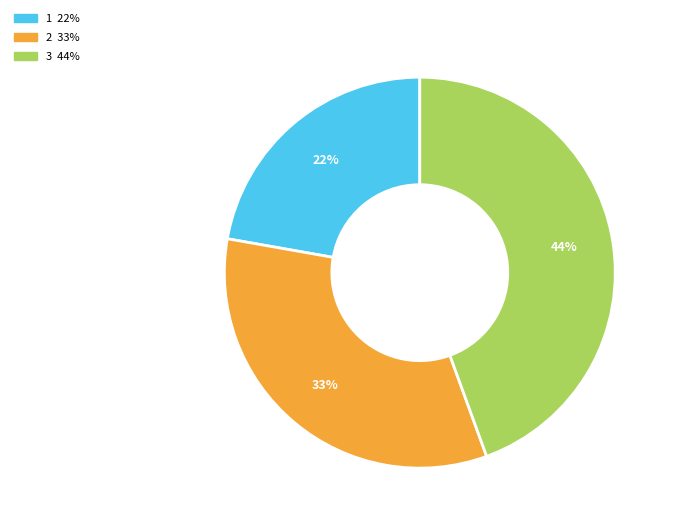

Is there a majority slice in this chart?

No